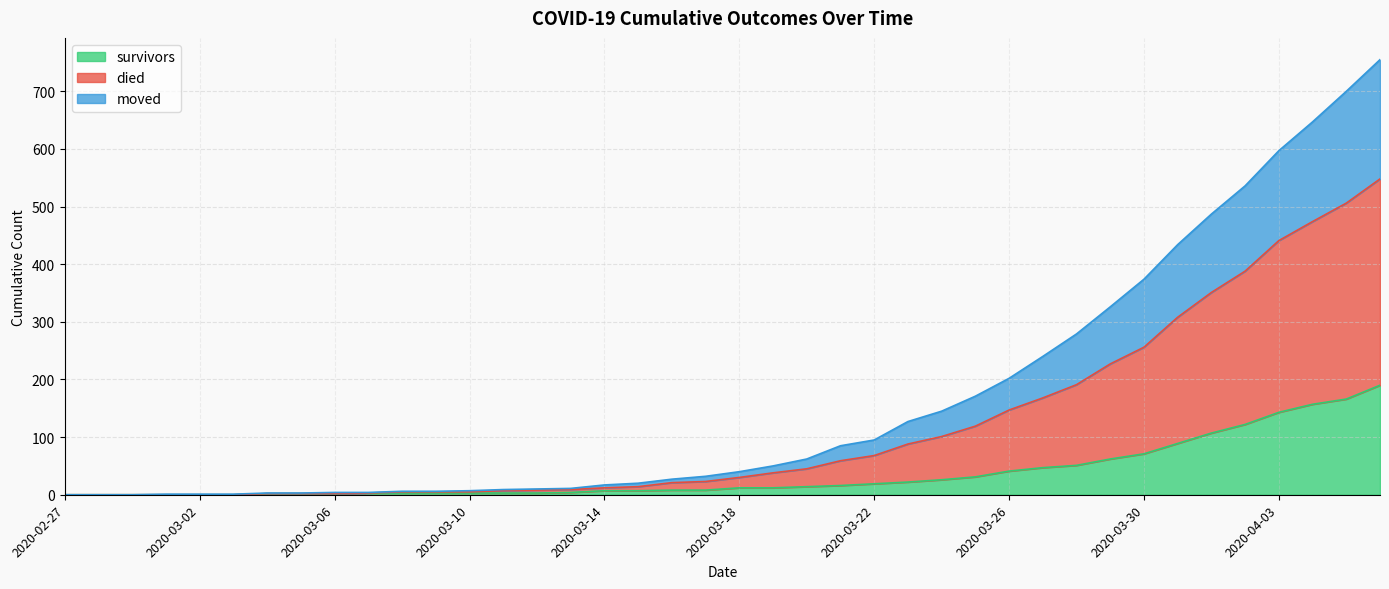

Does the chart display data point markers on the line(s)?

No